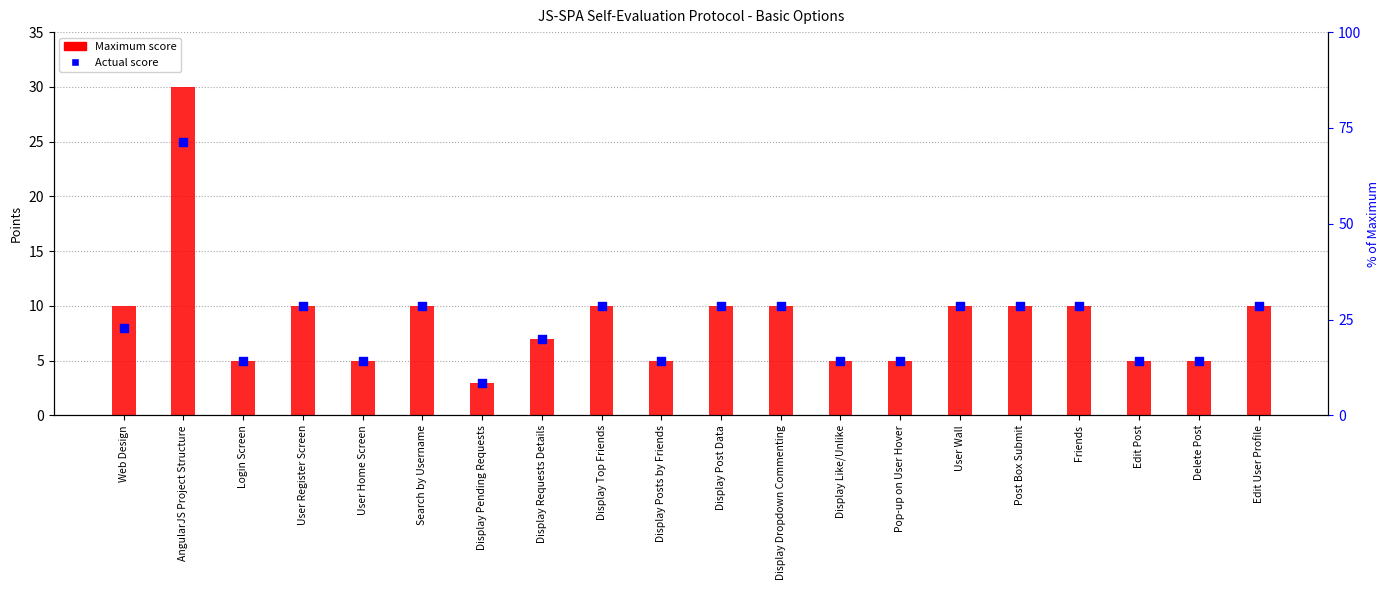

Is the value of Maximum at Display Requests Details greater than the value of Score at Web Design?

No